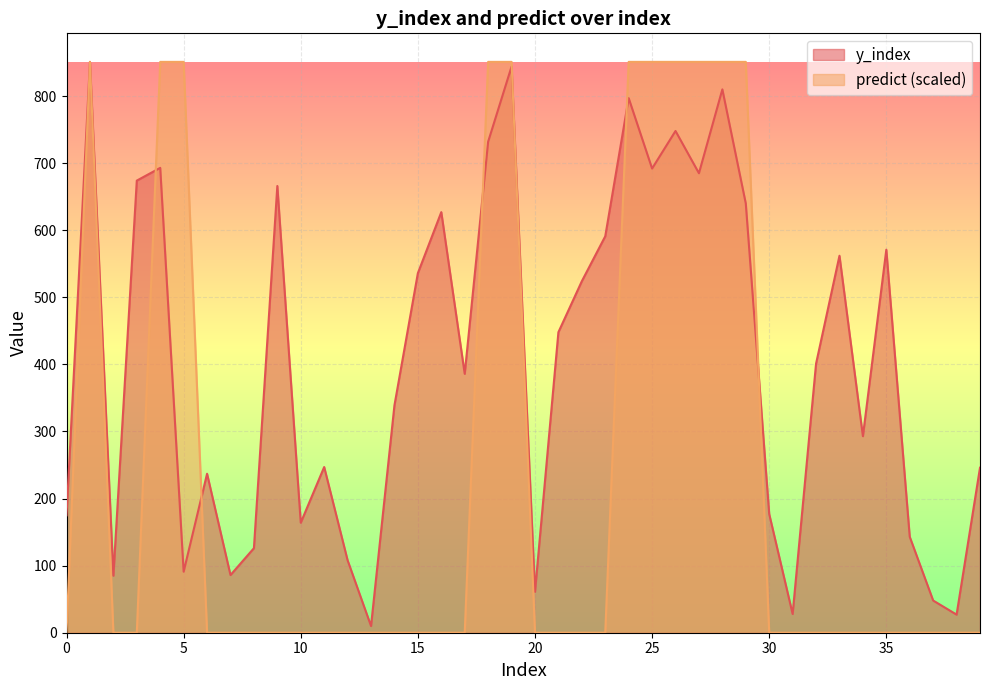

What is the total value across all series at 19?

1695